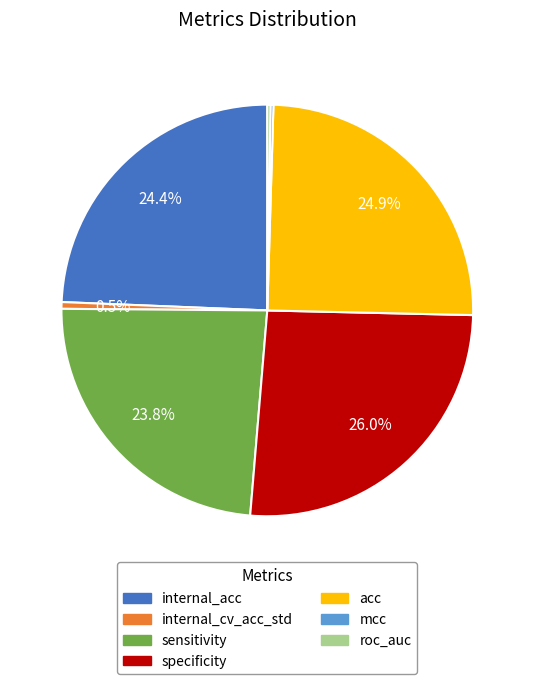

To the nearest percent, what portion does specificity represent?

26%